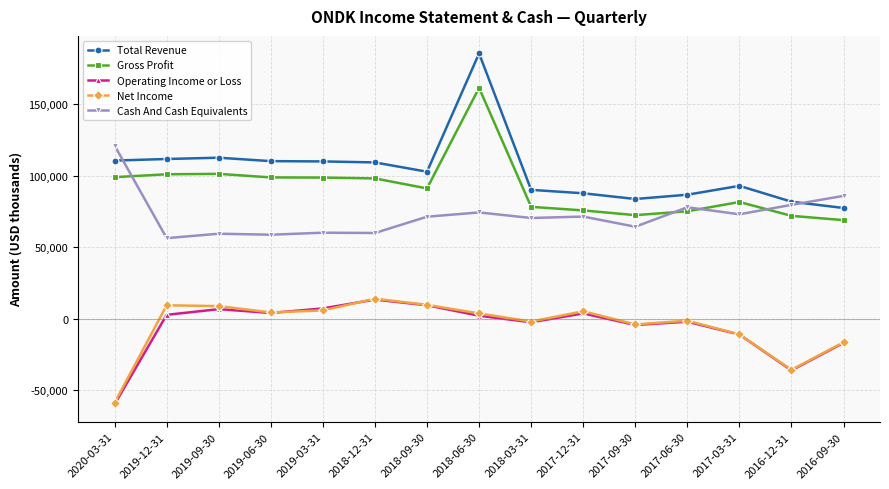

Which series has the largest range (max minus min)?

Total Revenue